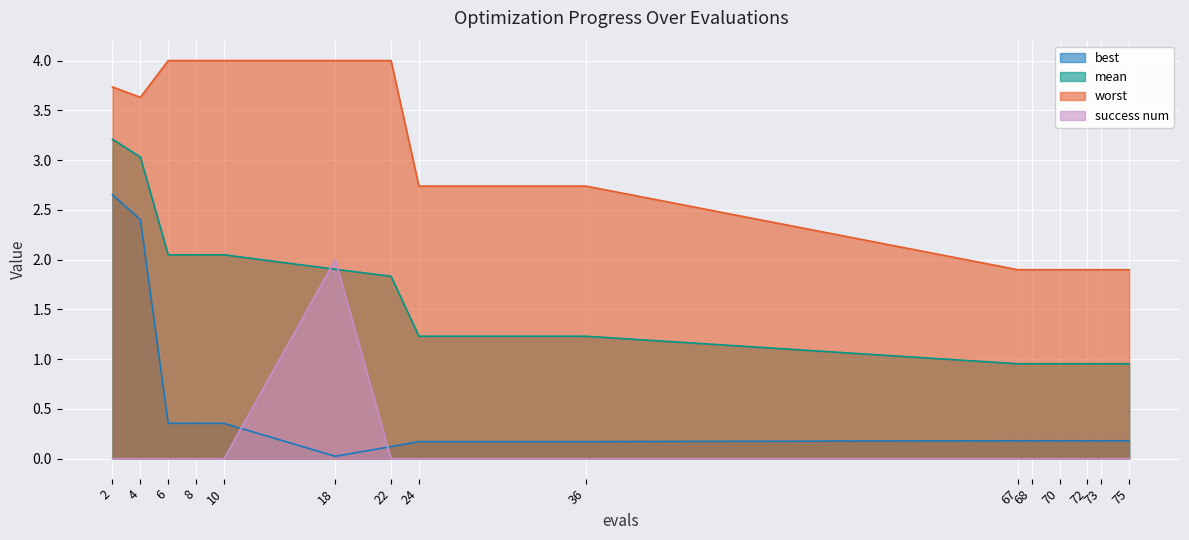

At 2, list the series in order from largest to smallest.

worst, mean, best, success num